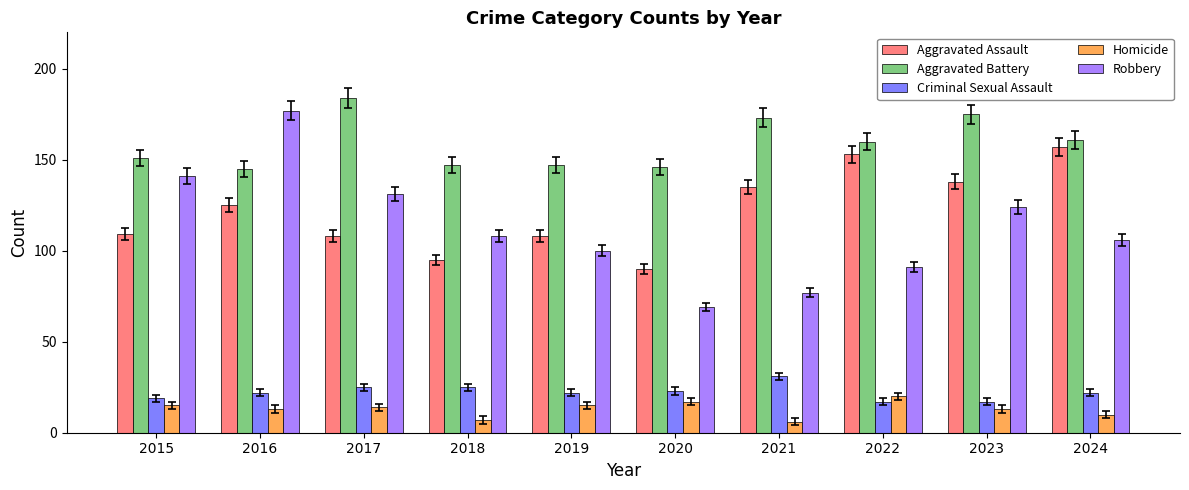

The value of Aggravated Assault at 2018 is 156. True or false?

False